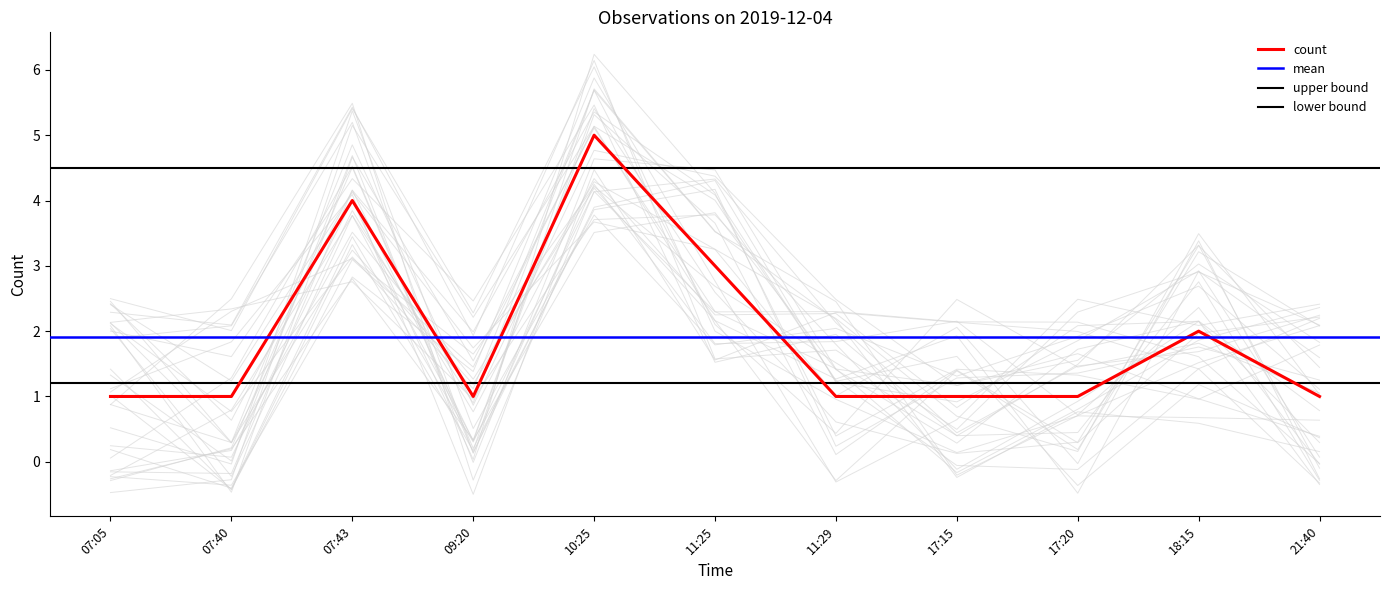

True or false: the data shows 1 at 17:20.

True